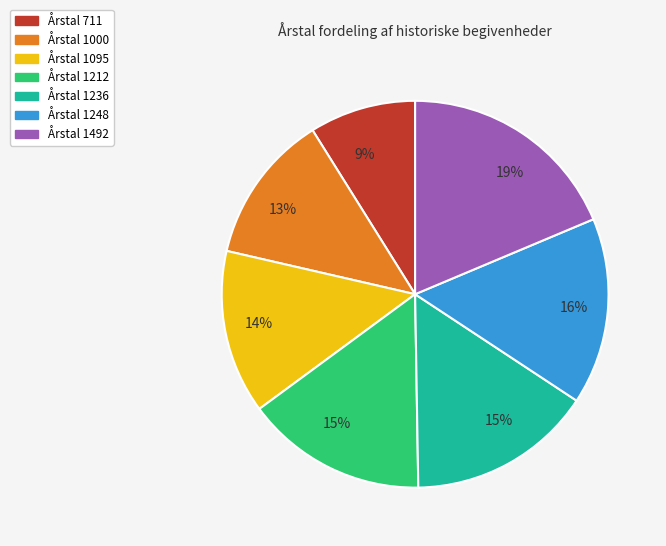

Does any single category account for the majority?

No